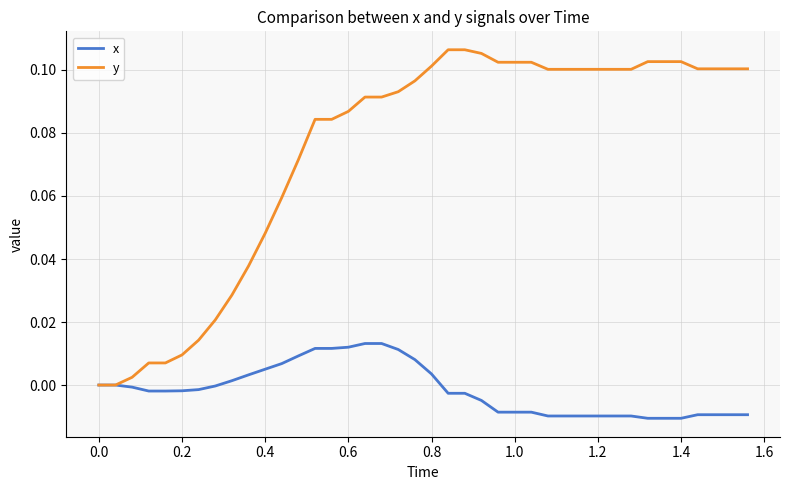

Which series has the largest total across all categories?

y